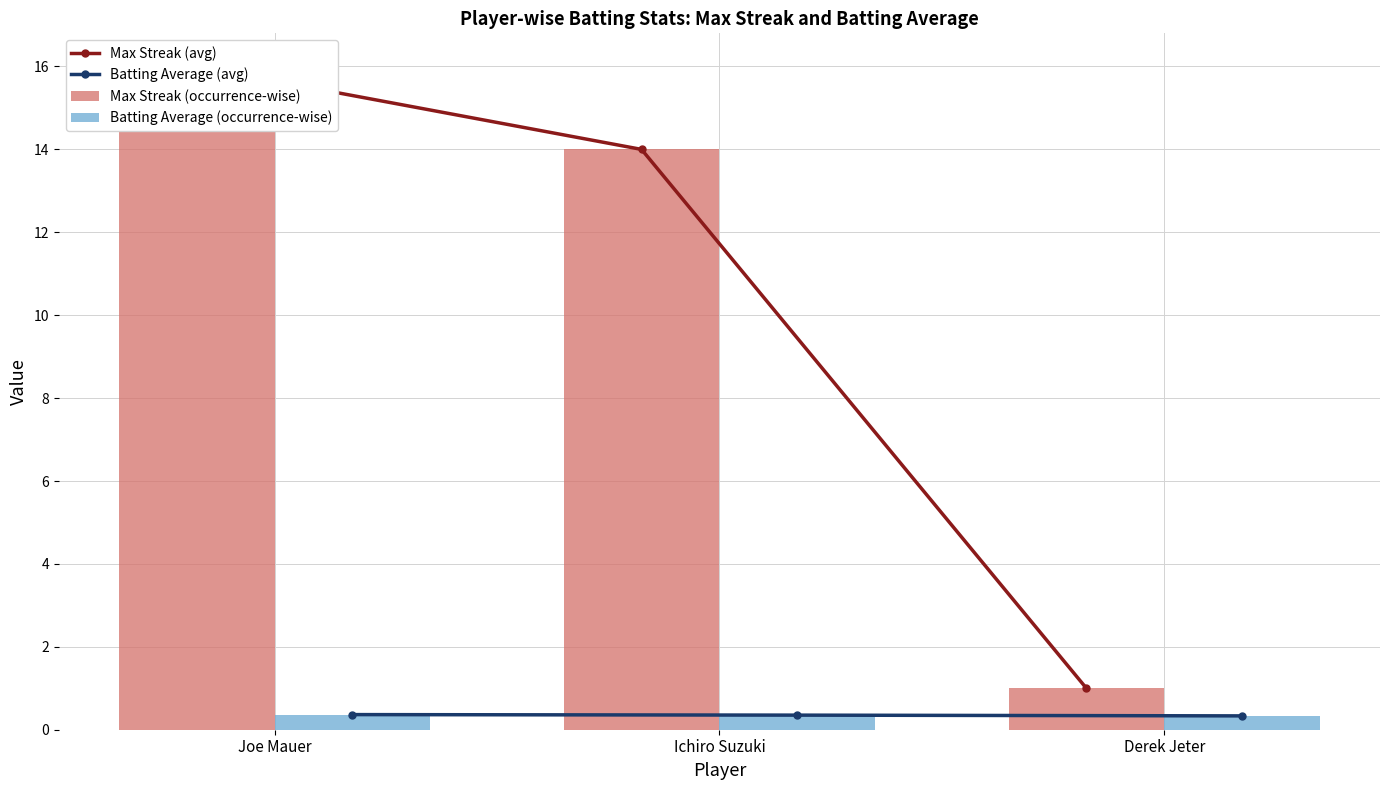

Is the value of Max Streak (occurrence-wise) at Derek Jeter greater than the value of Batting Average (avg) at Joe Mauer?

Yes